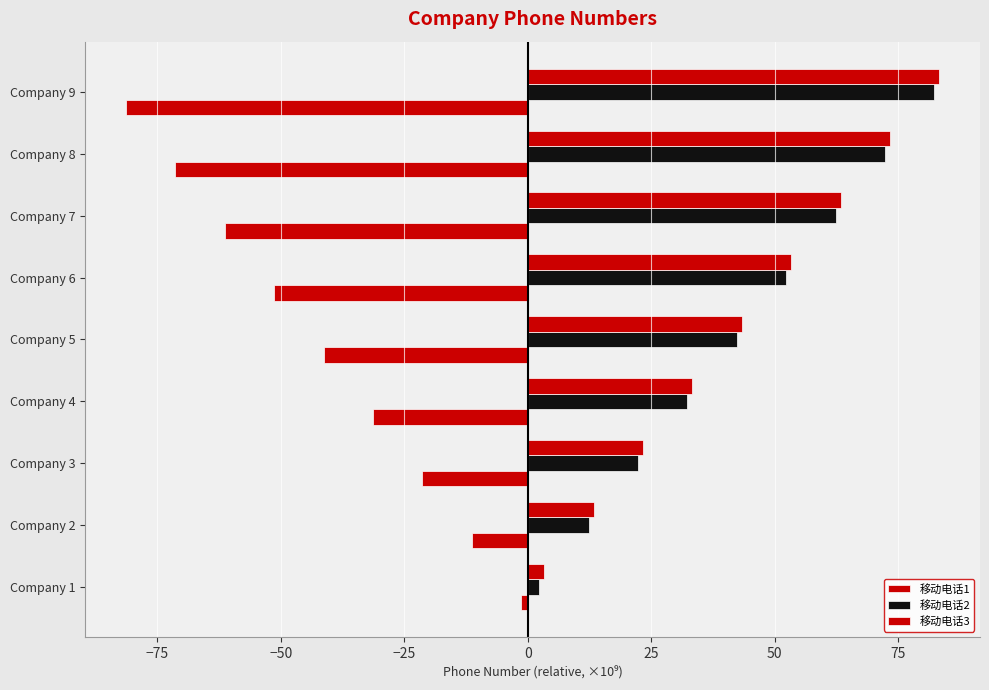

How many distinct data groups are displayed?

3